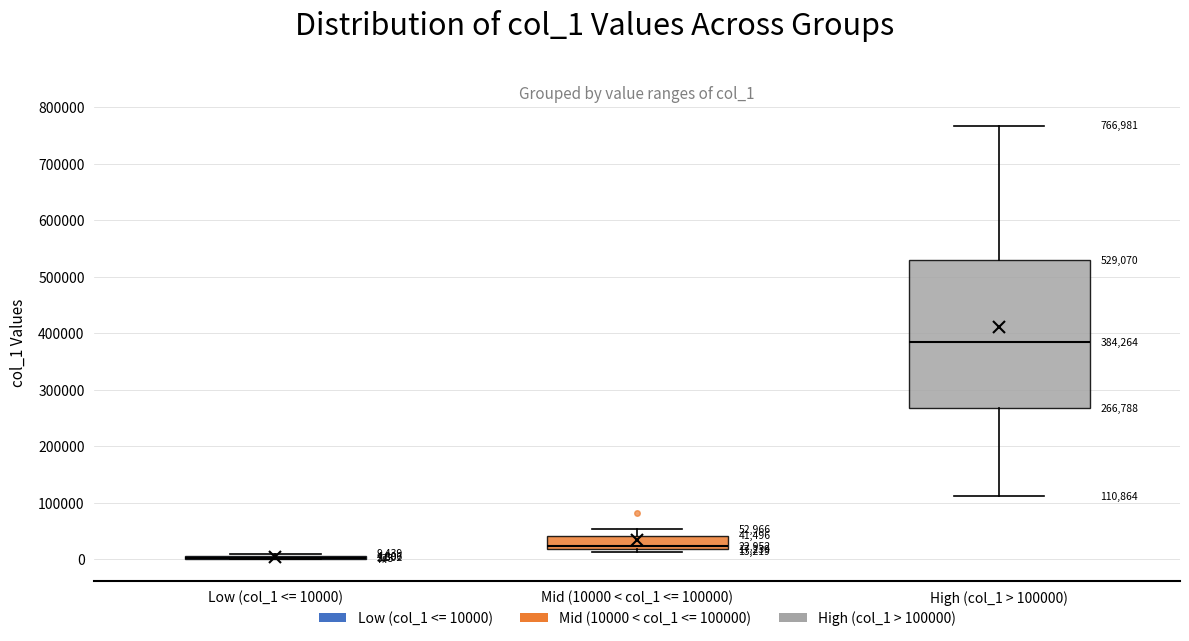

Which box is the tallest, from its lower edge to its upper edge?

High (col_1 > 100000)